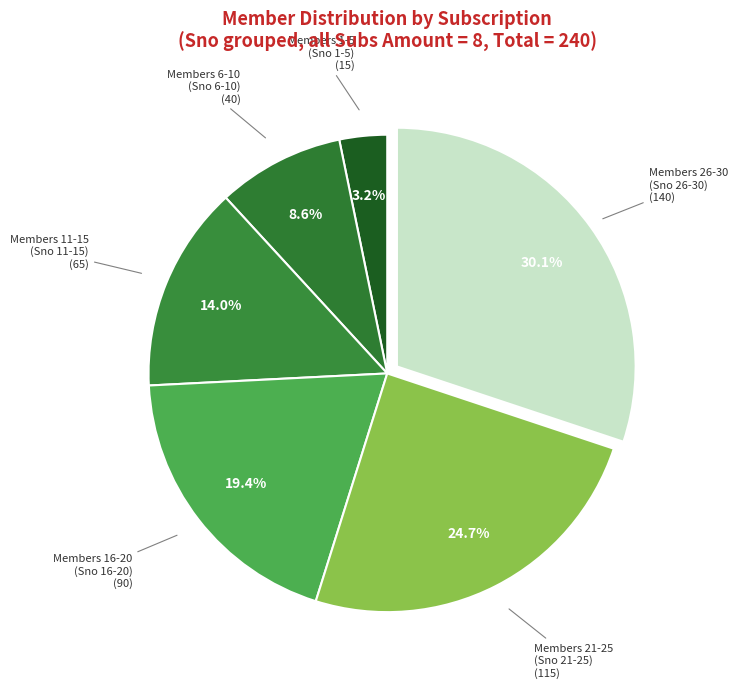

How many segments does this pie chart have?

6